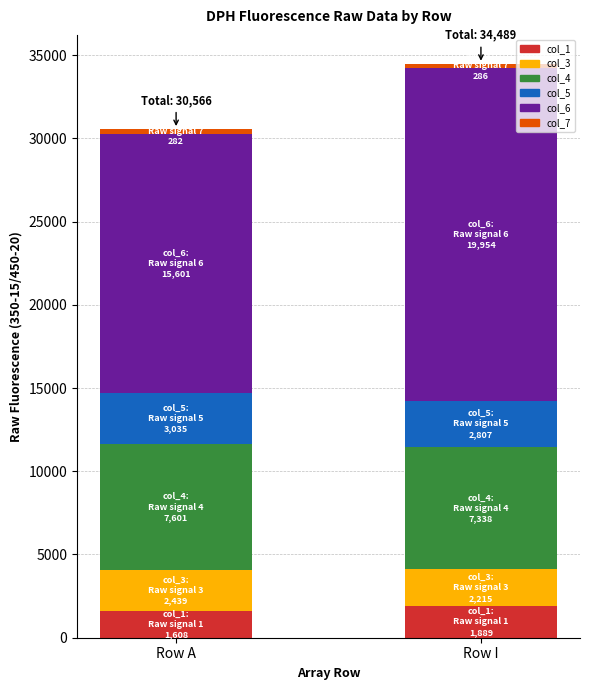

Count the number of categories in the chart.

2